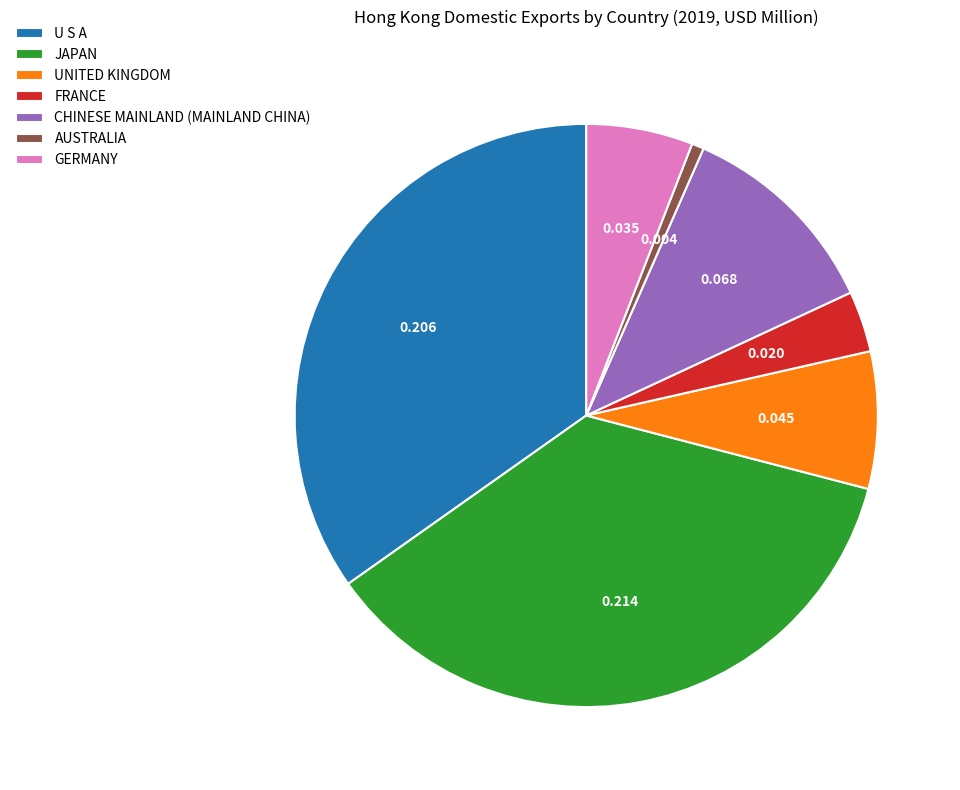

Rank the categories by value from lowest to highest.

AUSTRALIA, FRANCE, GERMANY, UNITED KINGDOM, CHINESE MAINLAND (MAINLAND CHINA), U S A, JAPAN